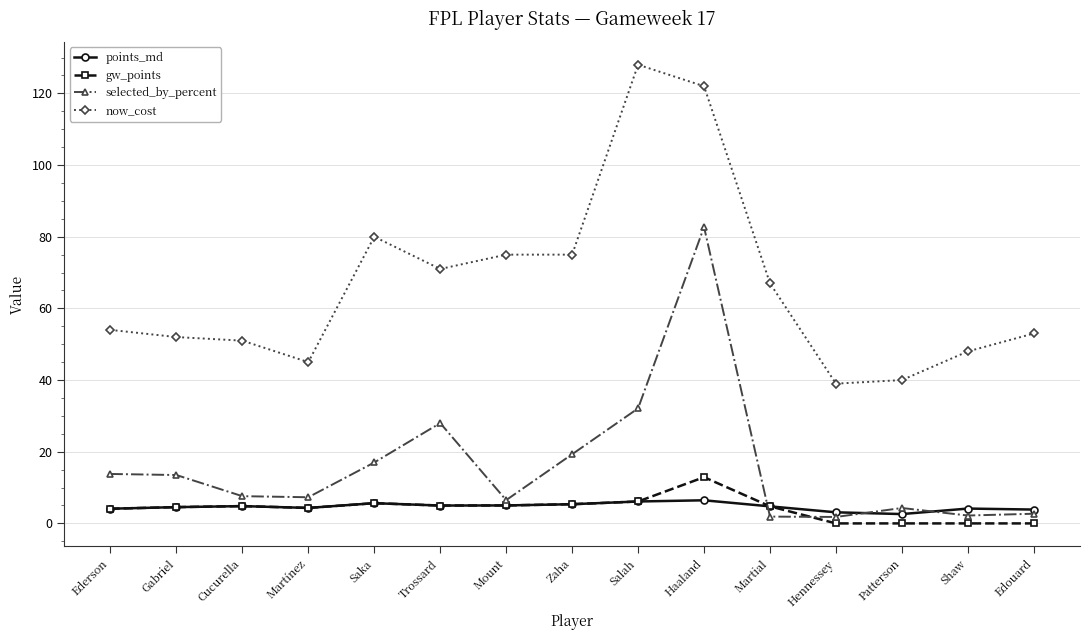

In selected_by_percent, how many points are higher than both neighbors (excluding endpoints)?

3